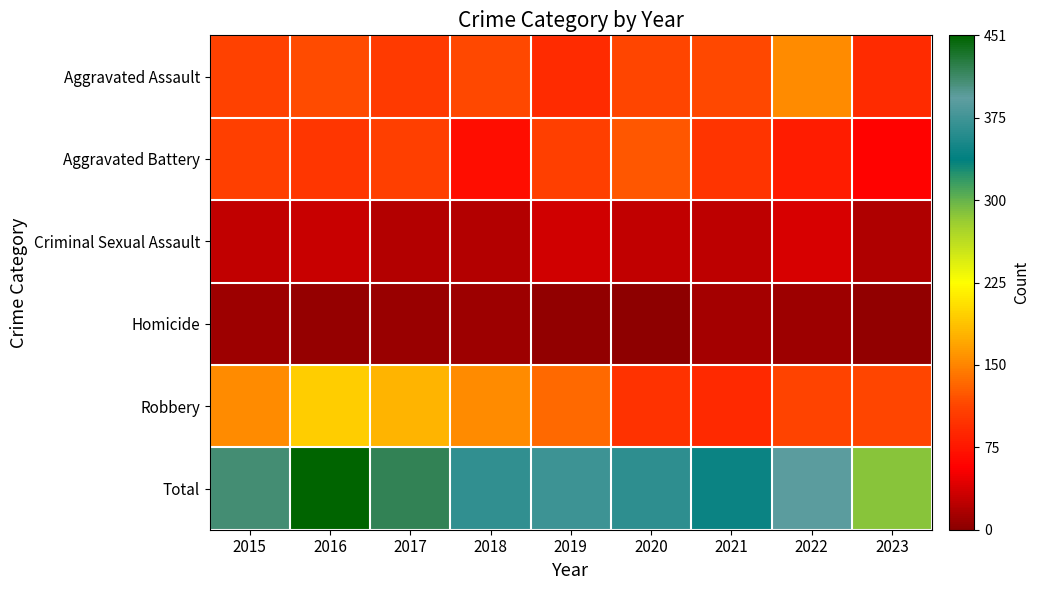

Between 2016 and 2017, which series saw the biggest shift?

Total